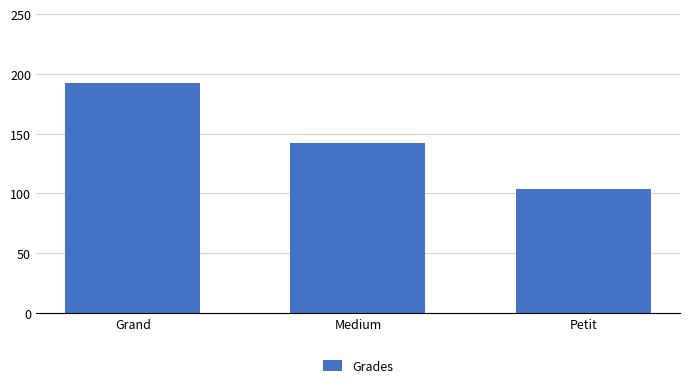

What is the sum of the values at Medium and Petit?

245.7